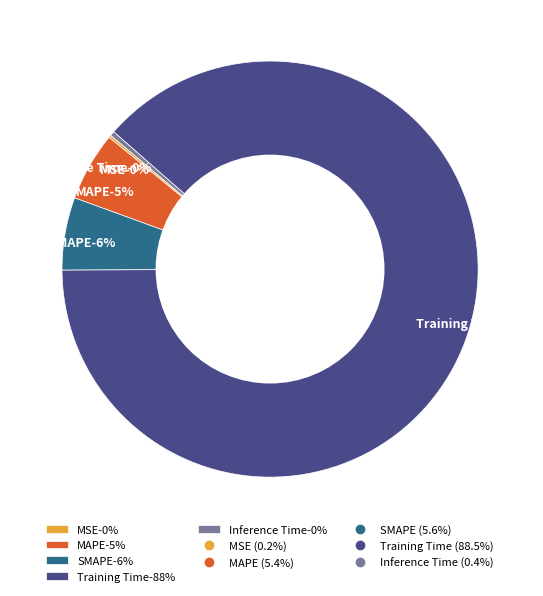

To the nearest percent, what is the combined percentage of MSE and SMAPE?

6%